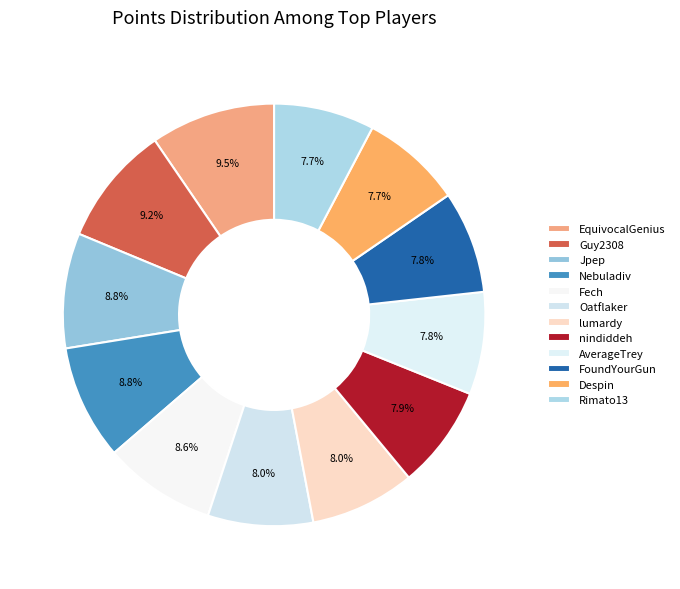

How many slices are in this pie chart?

12